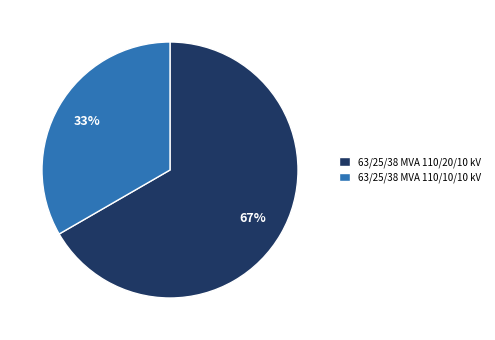

The 63/25/38 MVA 110/20/10 kV slice represents 76% of the pie. True or false?

False